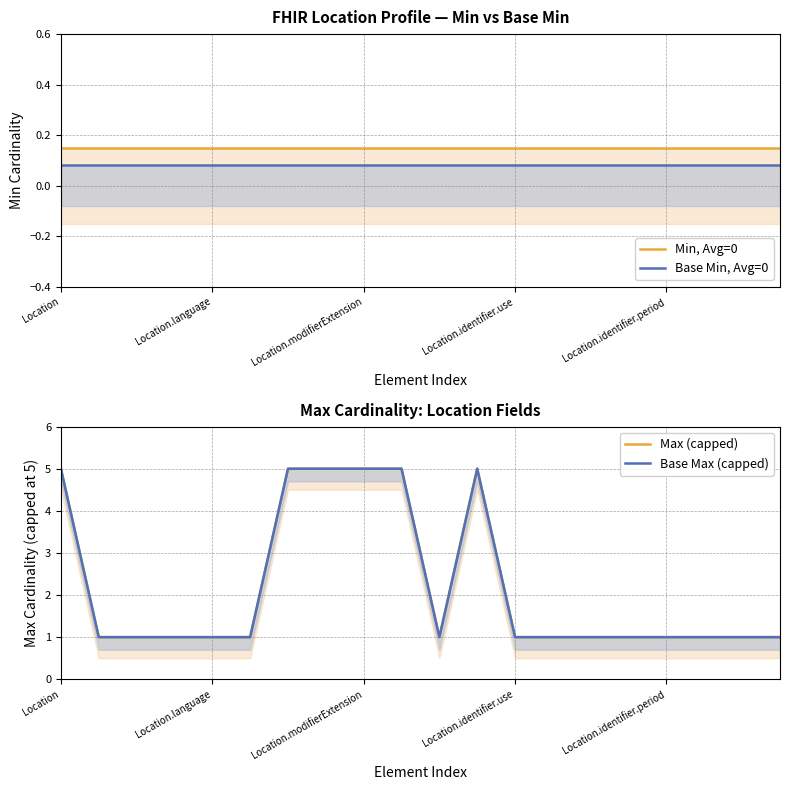

Which series has the widest spread of values?

Max (capped)